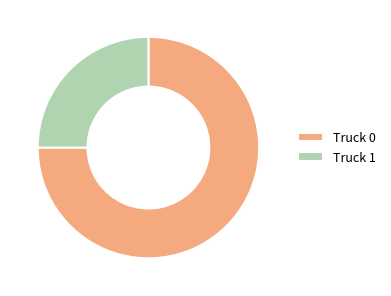

Is Truck 0 the majority of the pie?

Yes